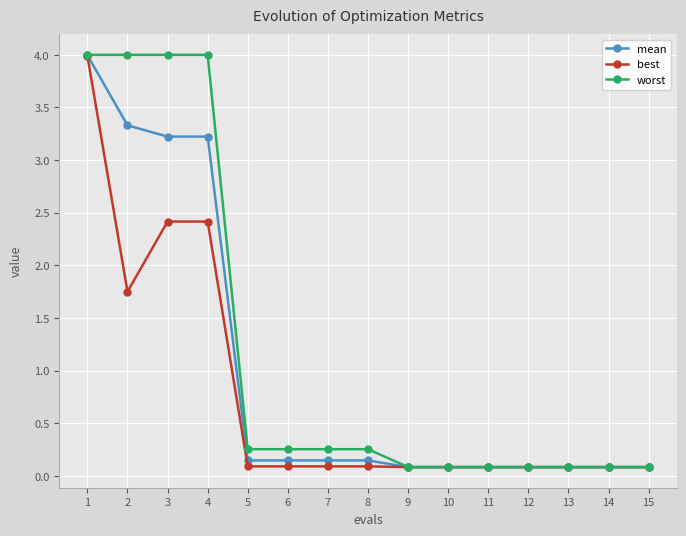

How many lines are shown in the chart?

3